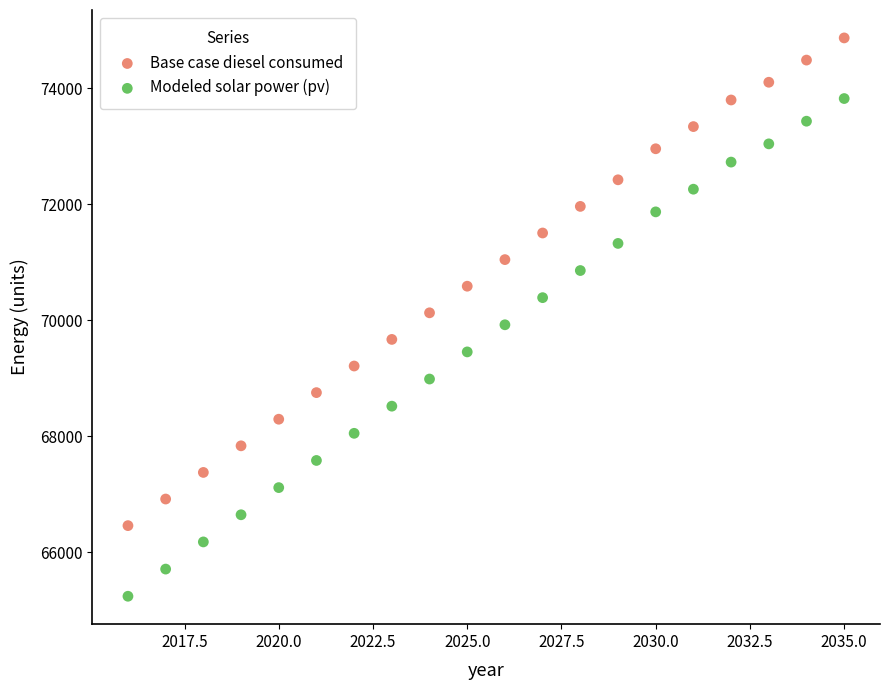

Which series contains the lowest Y value?

Modeled solar power (pv)